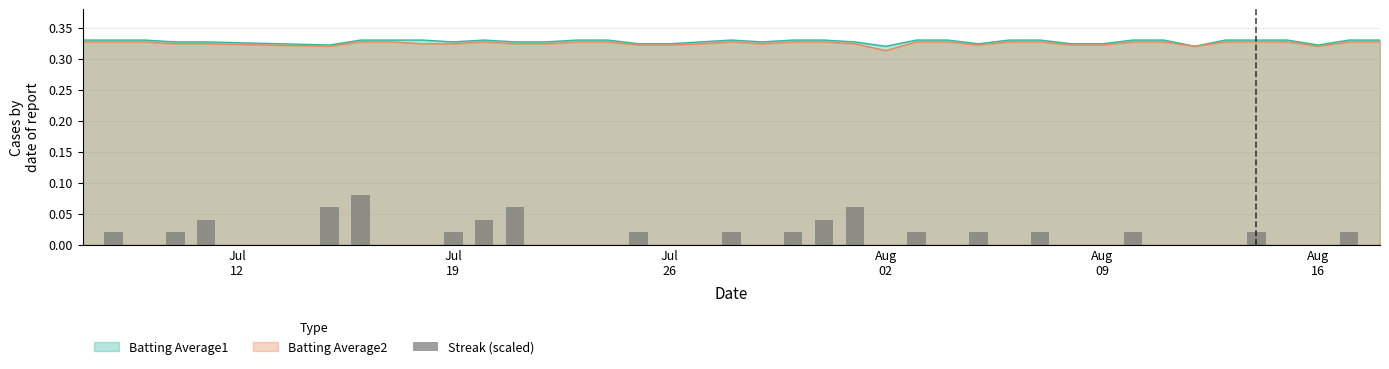

How many bars are there in total?

40